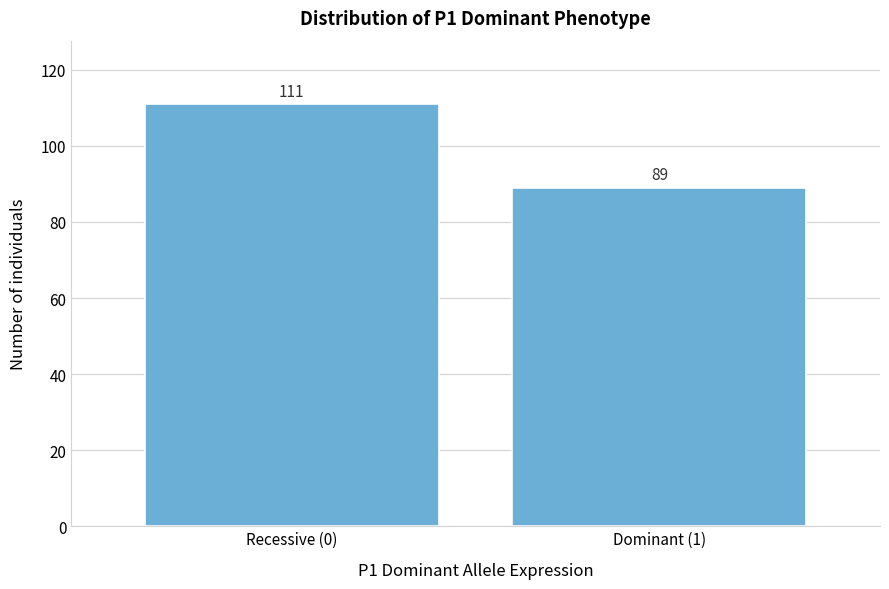

Reading left to right, list all the values displayed in this chart.

Recessive (0)=111	Dominant (1)=89